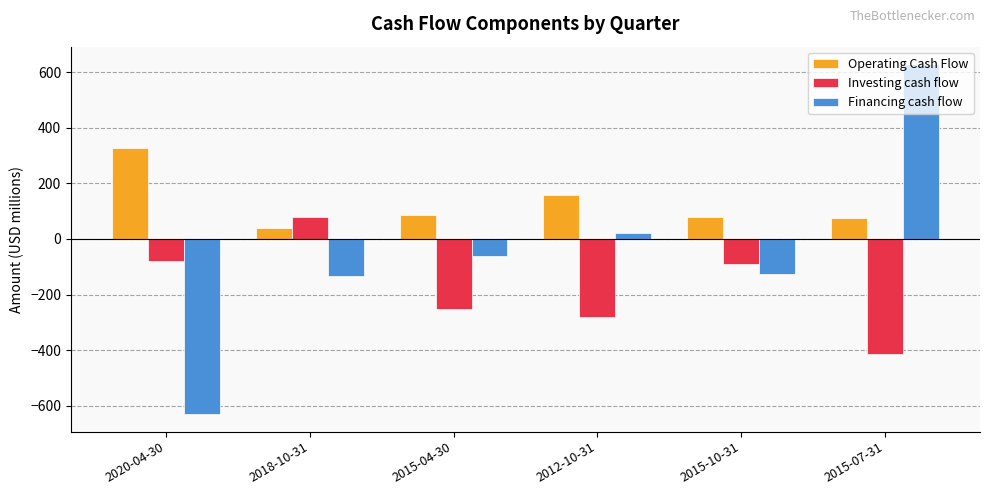

True or false: Investing cash flow has a value of -107.1 at 2015-04-30.

False